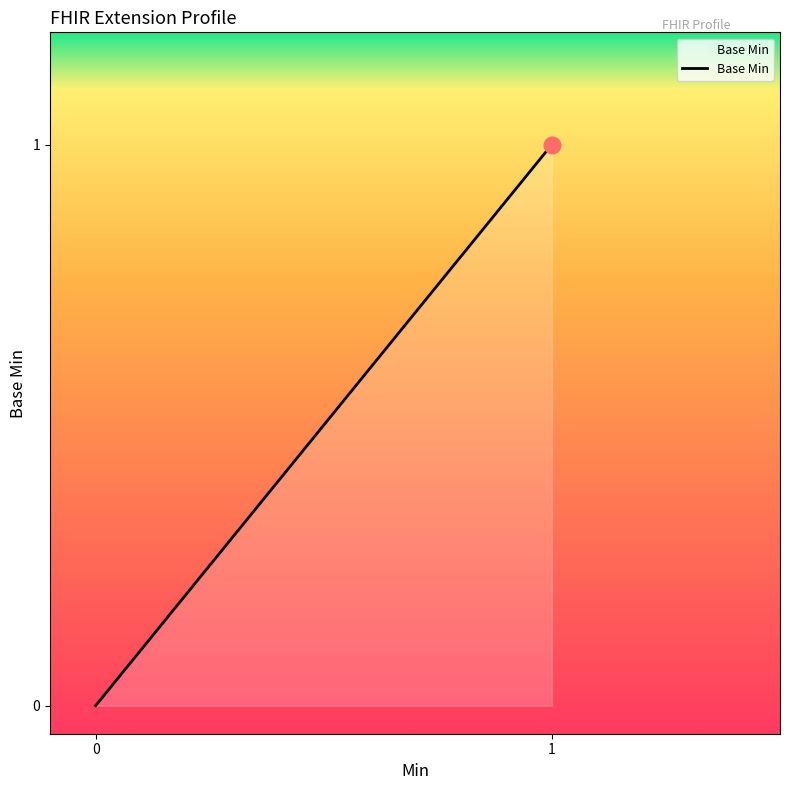

The chart shows a value of 1 at 1. True or false?

False